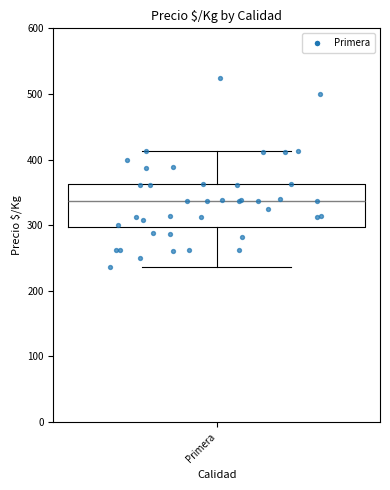

Where does the median line of the box for Primera sit on the y-axis? The values are not printed on the chart, so give them approximately, as read against the axis.

340